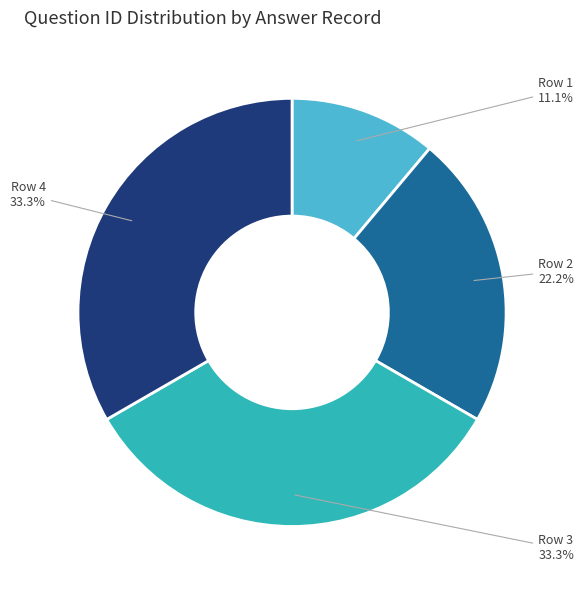

Does Row 1 represent more than half of the total?

No